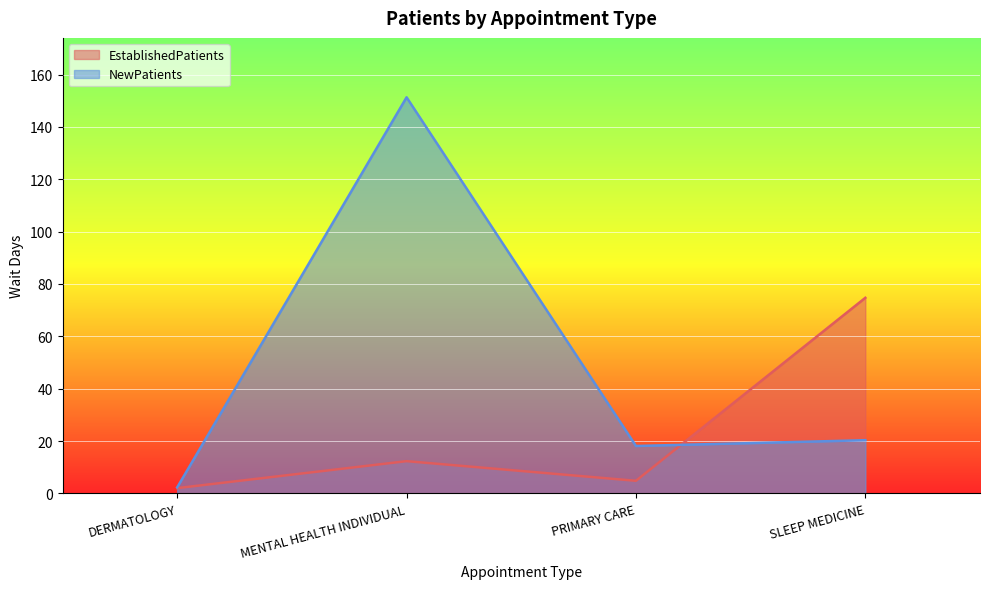

Reading left to right, list all the values displayed in this chart.

EstablishedPatients: DERMATOLOGY=2.0	MENTAL HEALTH INDIVIDUAL=12.3	PRIMARY CARE=4.8	SLEEP MEDICINE=74.7
NewPatients: DERMATOLOGY=2.3	MENTAL HEALTH INDIVIDUAL=151.3	PRIMARY CARE=18.1	SLEEP MEDICINE=20.3